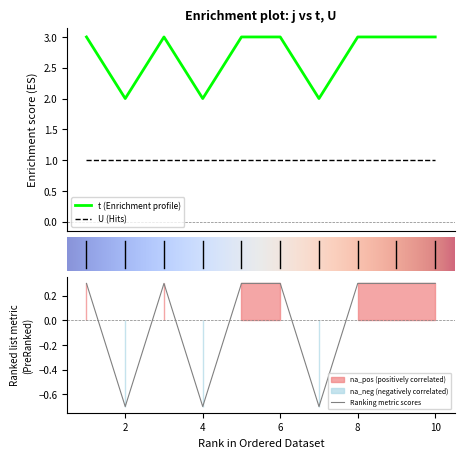

What is the difference between the maximum and second lowest values?

1.0